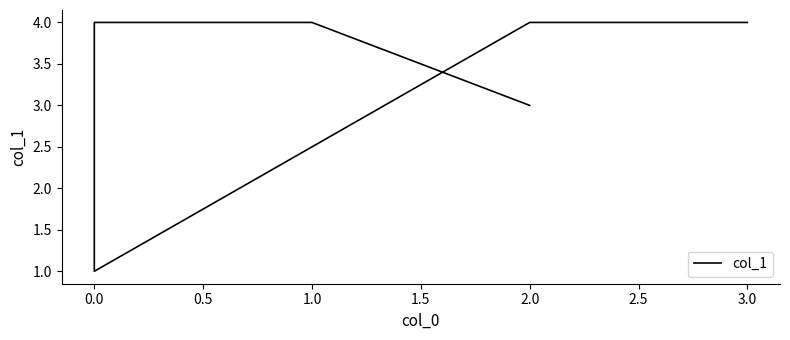

How many values are between 3 and 4?

5